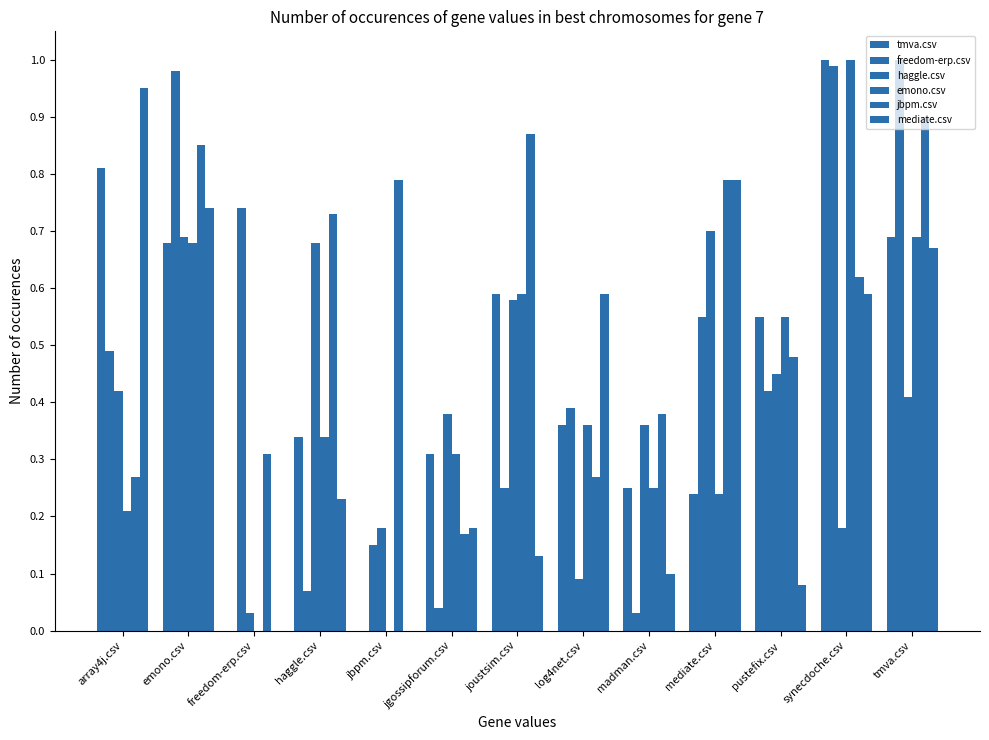

List the series in order of their peak value, highest first.

tmva.csv, freedom-erp.csv, emono.csv, mediate.csv, jbpm.csv, haggle.csv